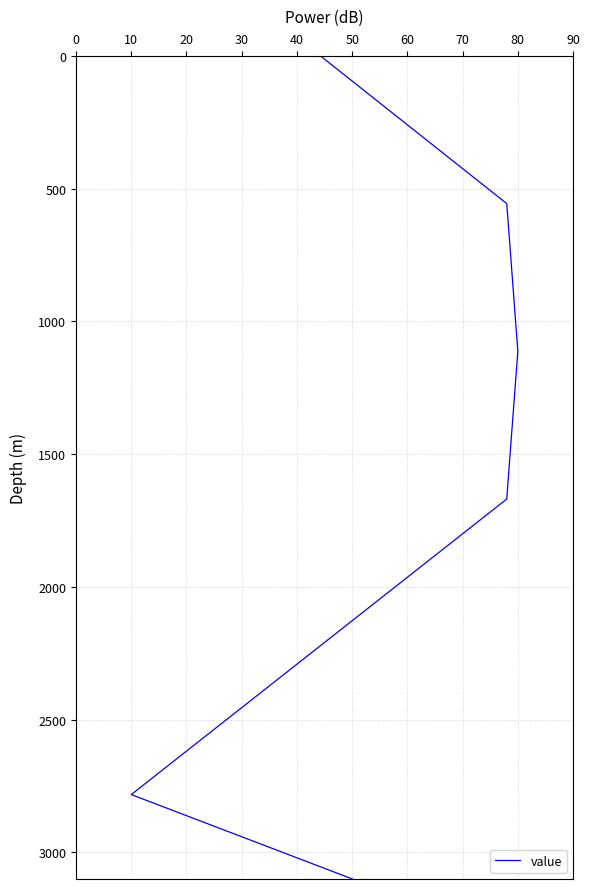

What is the difference between the second highest and minimum values?

3020.5